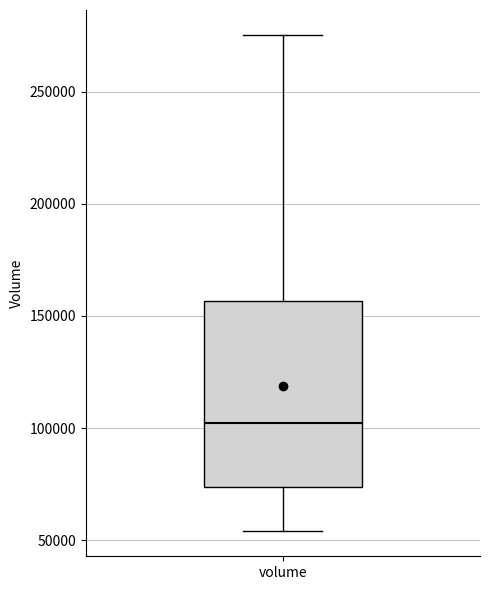

Read this box plot against the y-axis: the position of the median line, the range covered by the box, and the ends of both whiskers. The values are not printed on the chart, so give them approximately, as read against the axis.

median 100000, box 75000 to 155000, whiskers 55000 to 275000